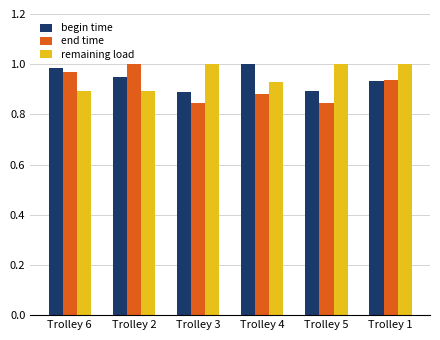

At Trolley 3, list the series in order from smallest to largest.

end time, begin time, remaining load